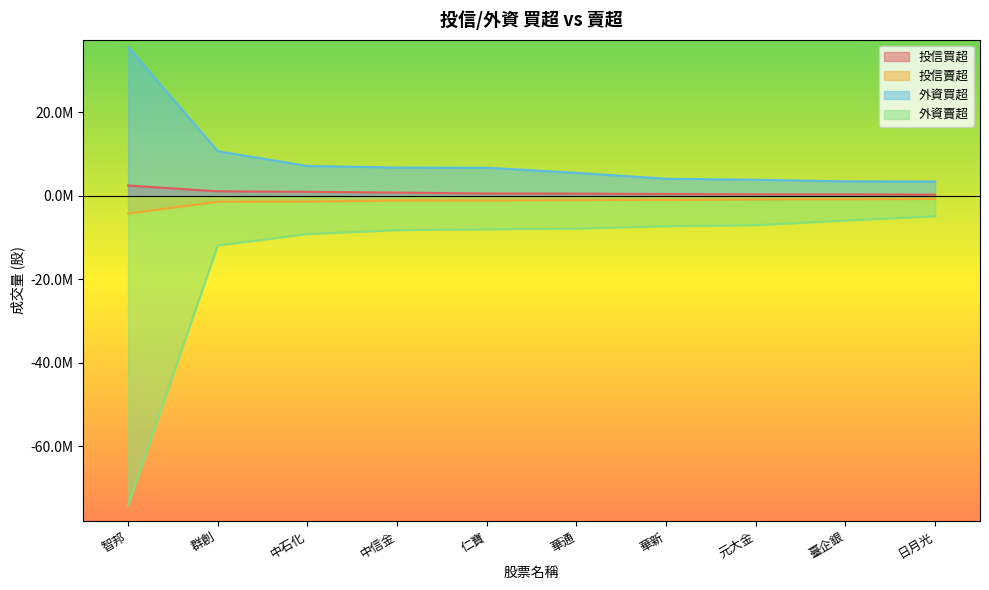

What is the highest value of the 投信賣超 series?

-722000